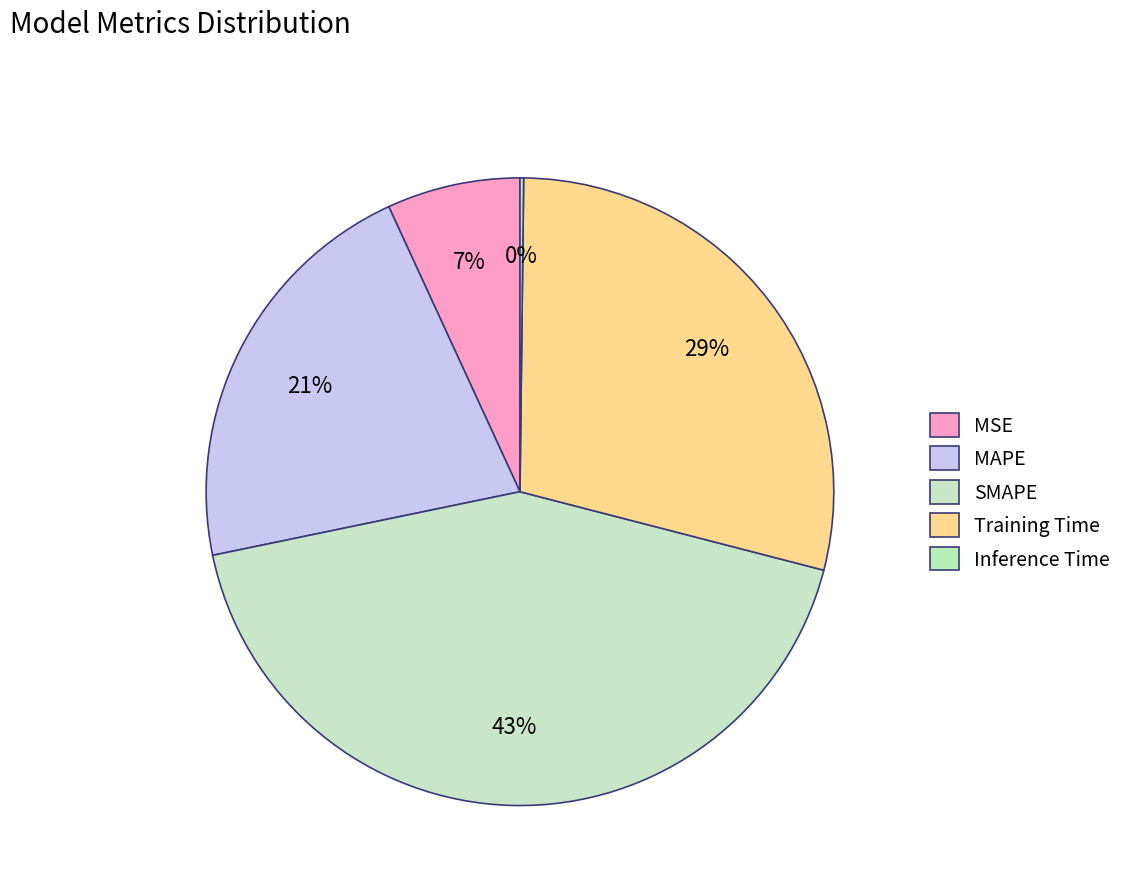

Is the sum of MSE and MAPE greater than half?

No